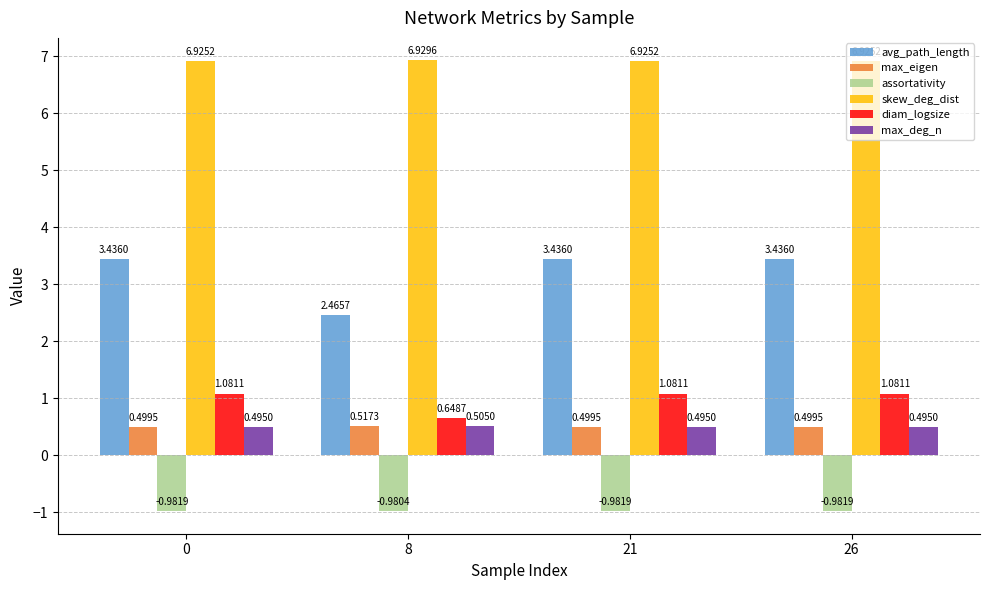

What is the total value across all series at 26?

11.5